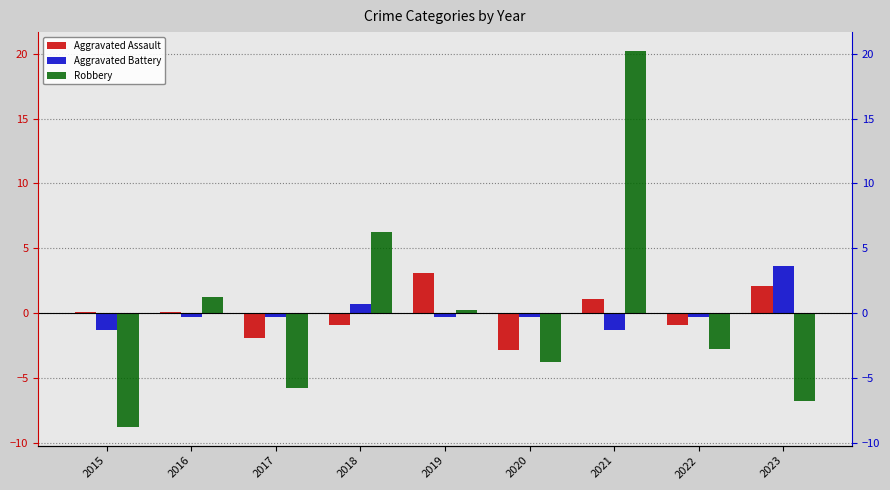

Reading left to right, extract all data points from this chart.

Aggravated Assault: 0.1	0.1	-1.9	-0.9	3.1	-2.9	1.1	-0.9	2.1
Aggravated Battery: -1.3	-0.3	-0.3	0.7	-0.3	-0.3	-1.3	-0.3	3.7
Robbery: -8.8	1.2	-5.8	6.2	0.2	-3.8	20.2	-2.8	-6.8